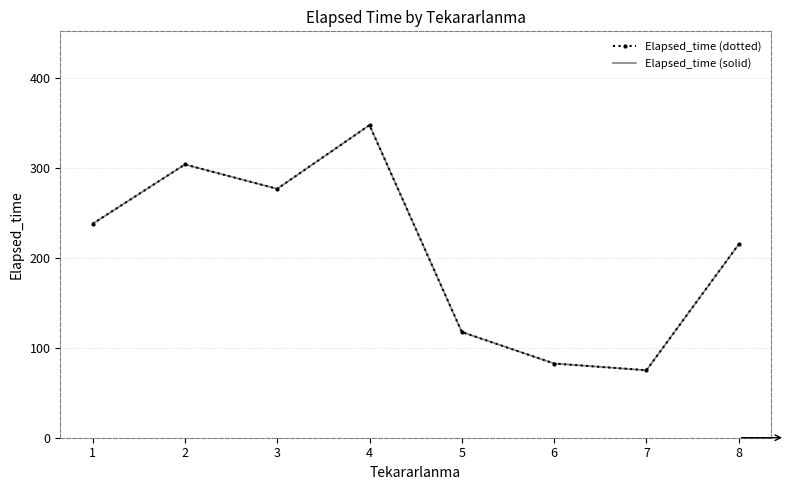

At which category does Elapsed_time (dotted) reach its first local valley?

3